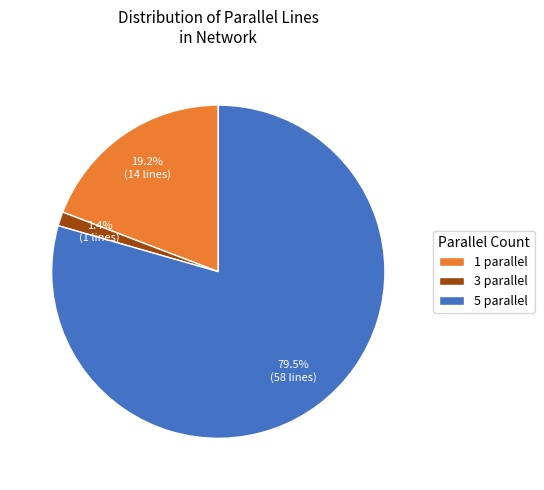

Rank the categories by value from highest to lowest.

5 parallel, 1 parallel, 3 parallel